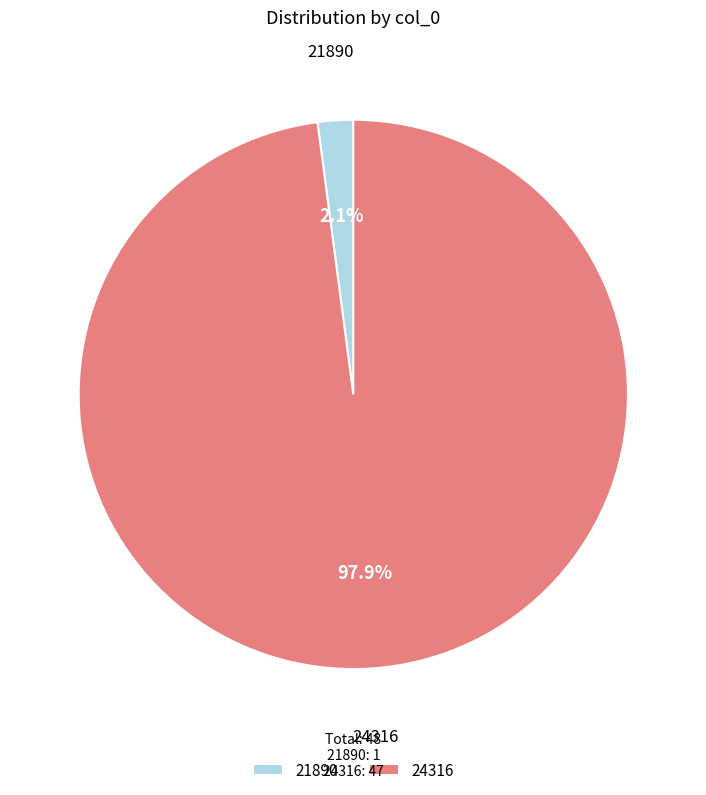

To the nearest percent, what is the combined percentage of 21890 and 24316?

100%